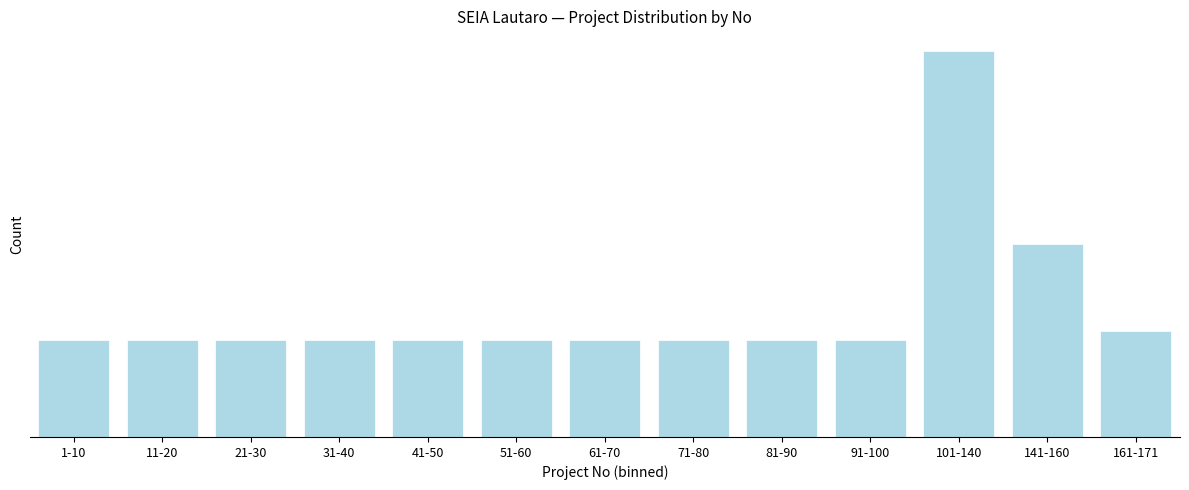

Does the chart contain any negative values?

No